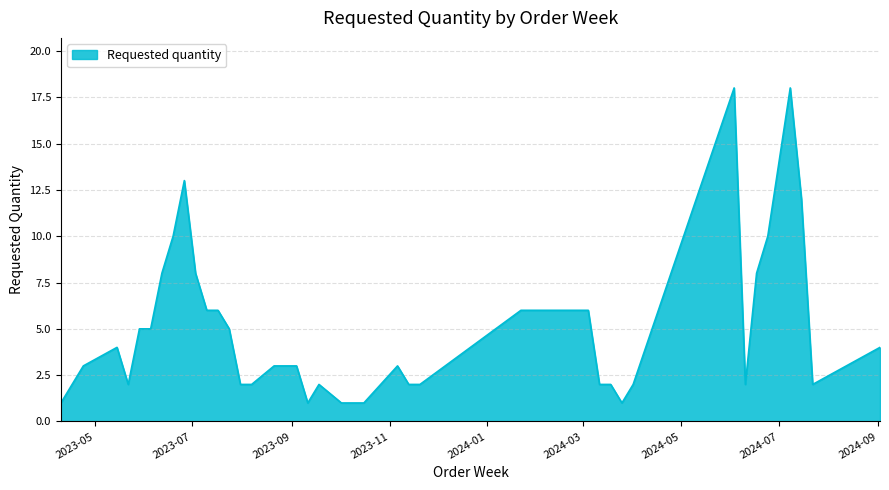

How many values are below 4?

20